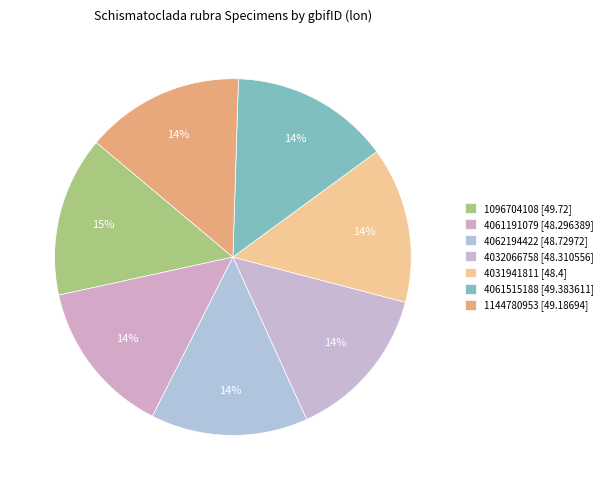

What is the change in value from 4031941811 to 4061515188?

+1.0